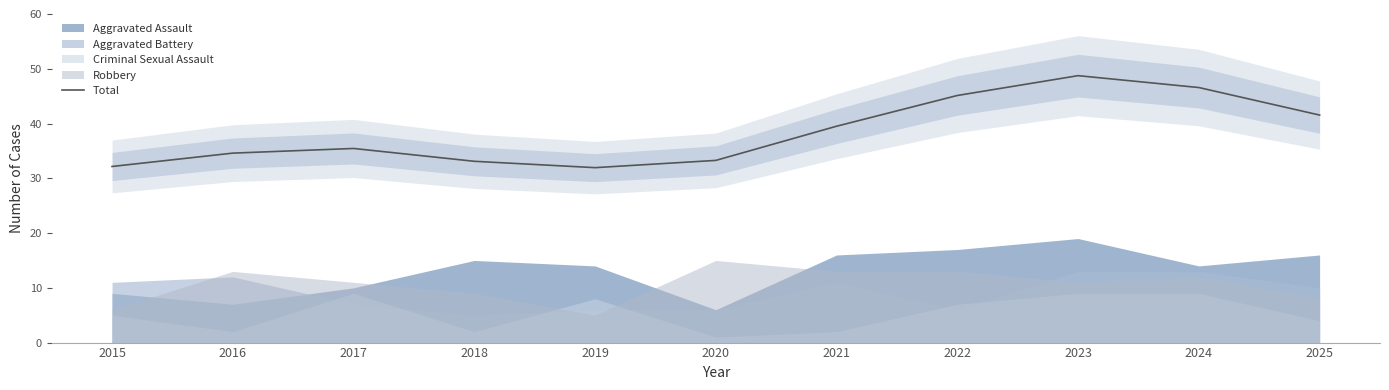

What is the change in value from 2022 to 2024?

+1.4